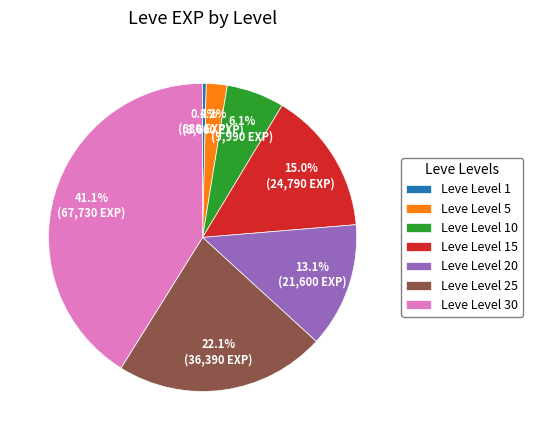

Is there a majority slice in this chart?

No